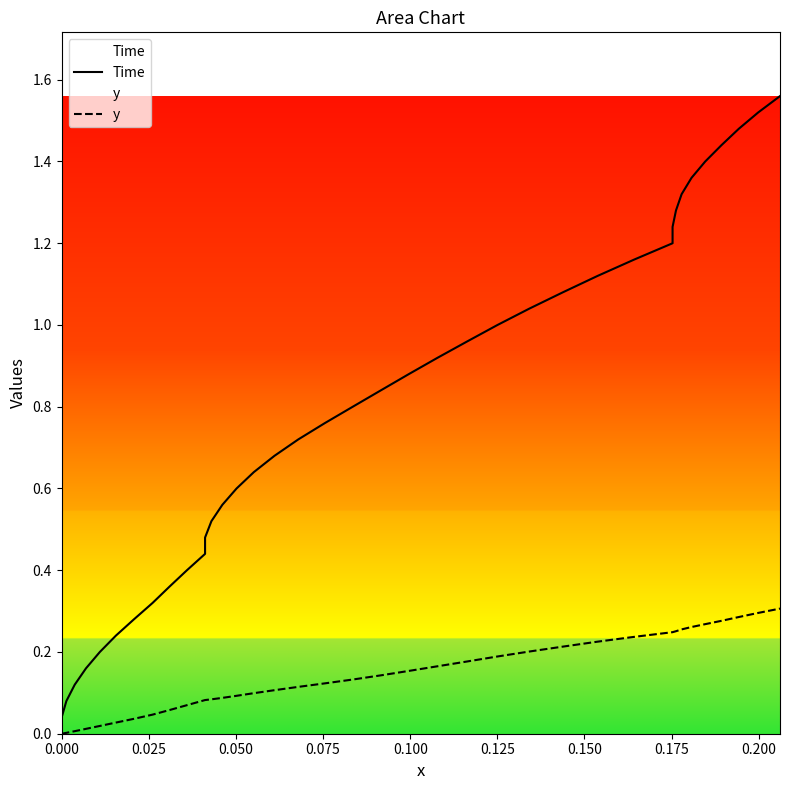

Is the value of Time at 14 greater than the value of y at 0.200?

Yes